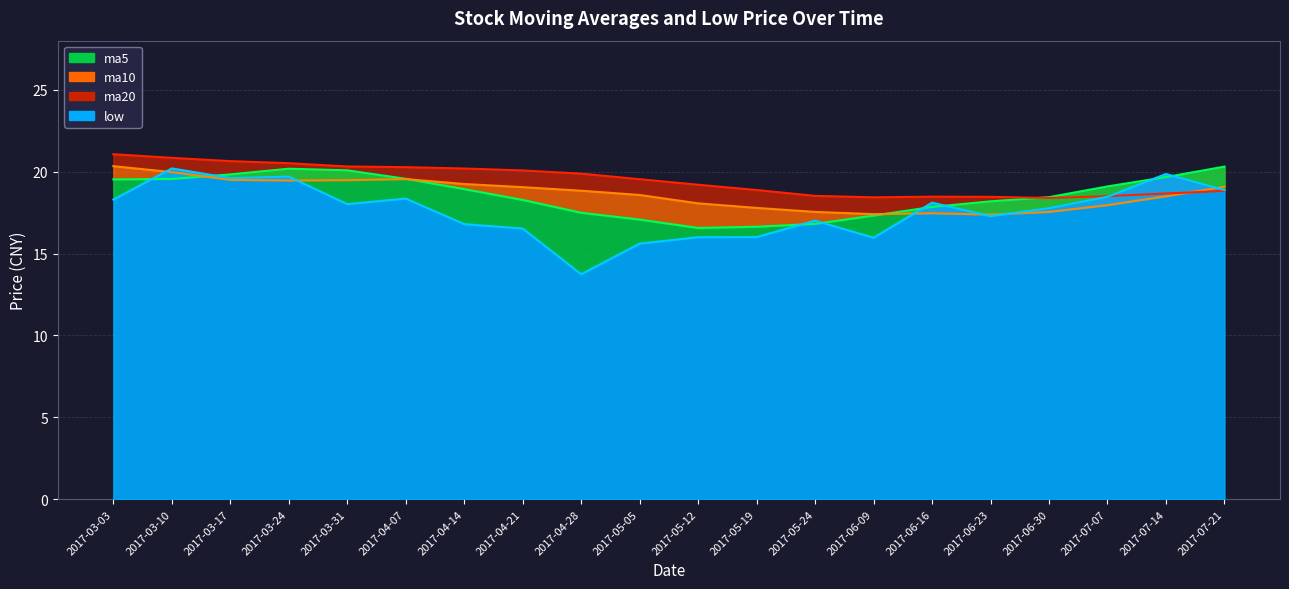

True or false: ma10 and ma20 cross at least once.

True